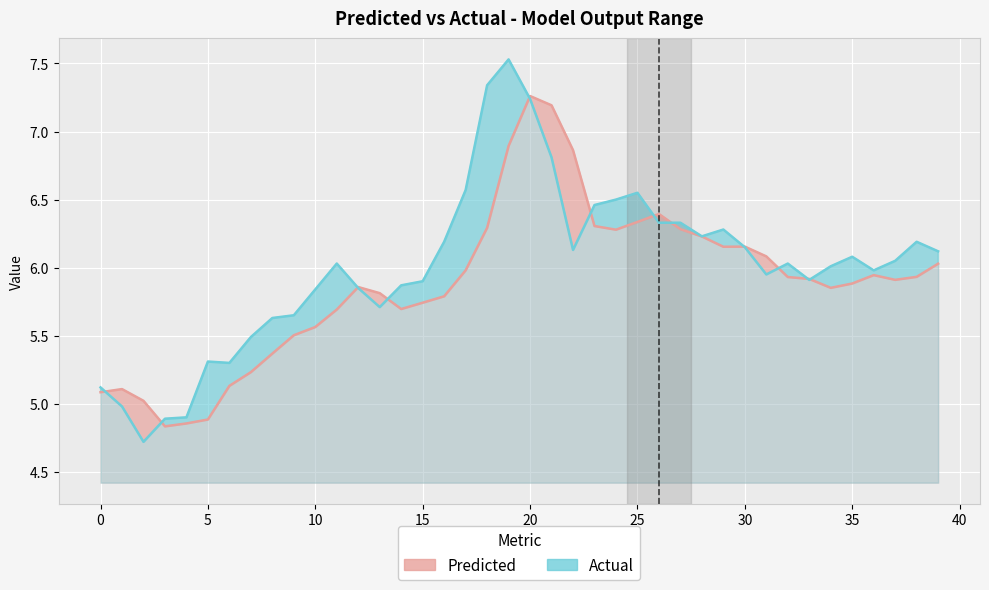

How many intersections are there between Predicted and Actual?

12